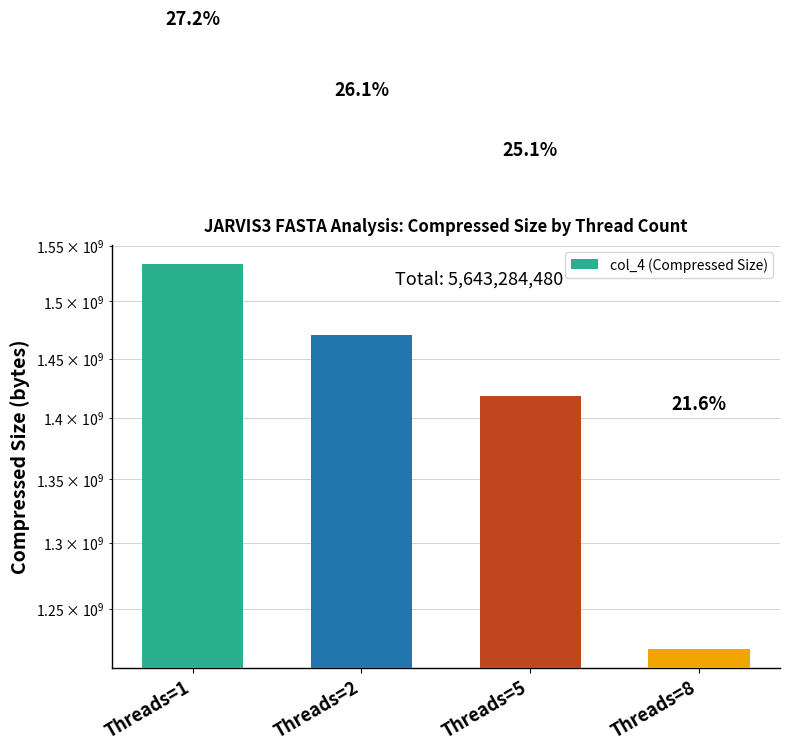

Where is the data nearest to the value 1377157120?

Threads=5